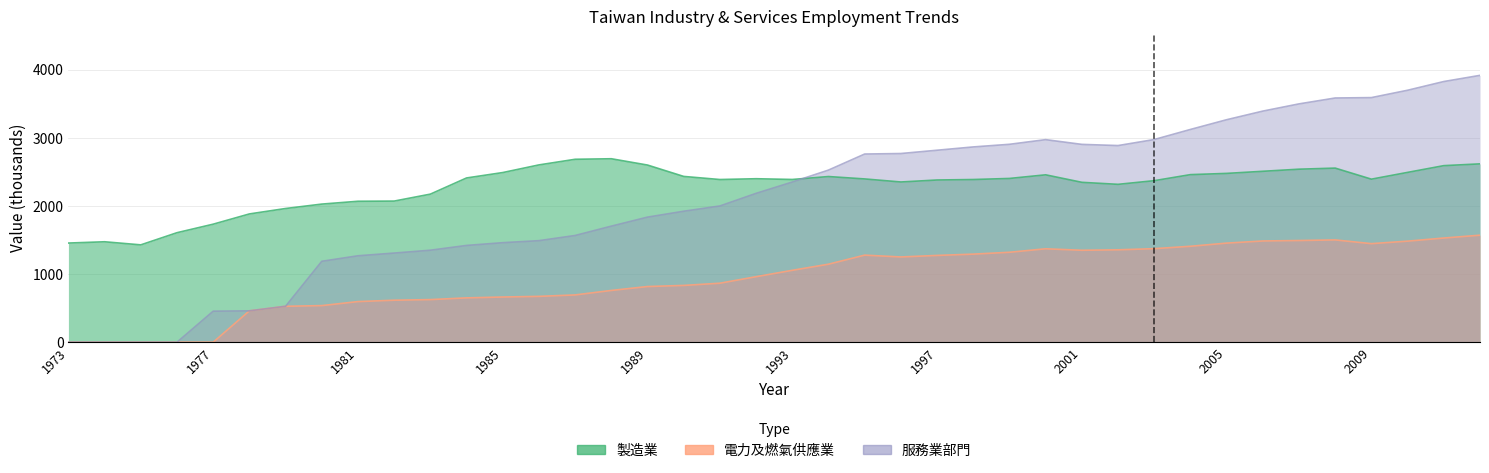

Where is 服務業部門 nearest to the value 1959?

1990